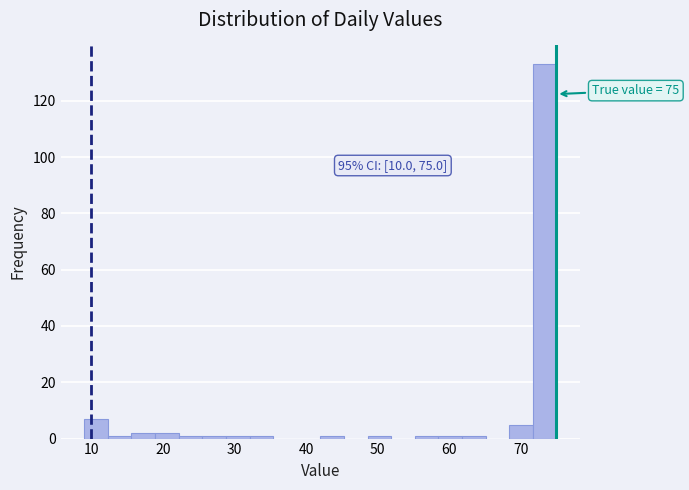

Read against the x-axis, roughly where is the centre of the tallest bar?

73